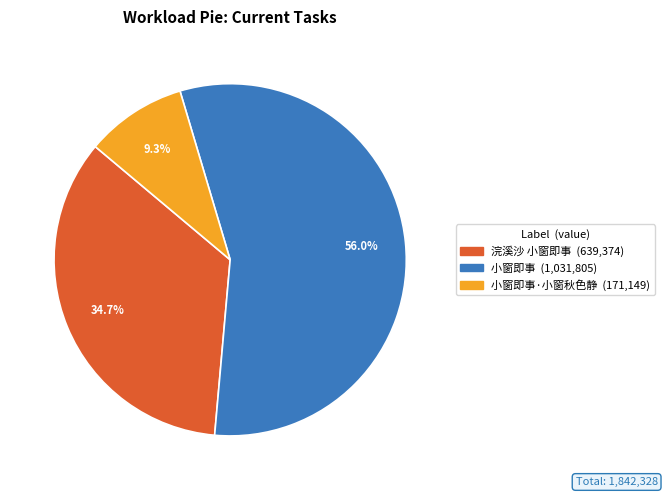

Is there a majority slice in this chart?

Yes